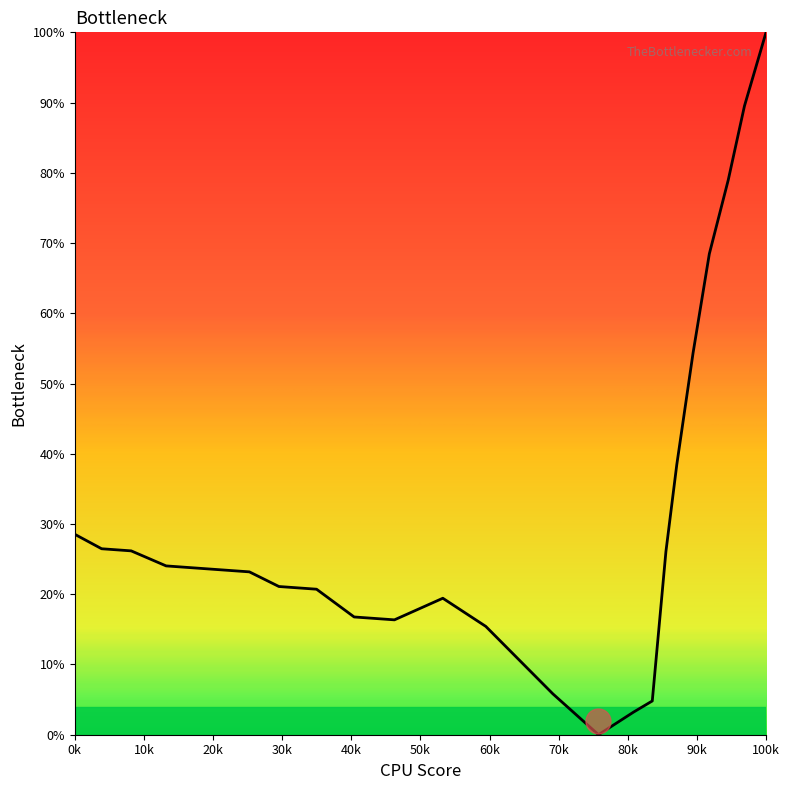

What is the maximum value shown in the chart?

100.0